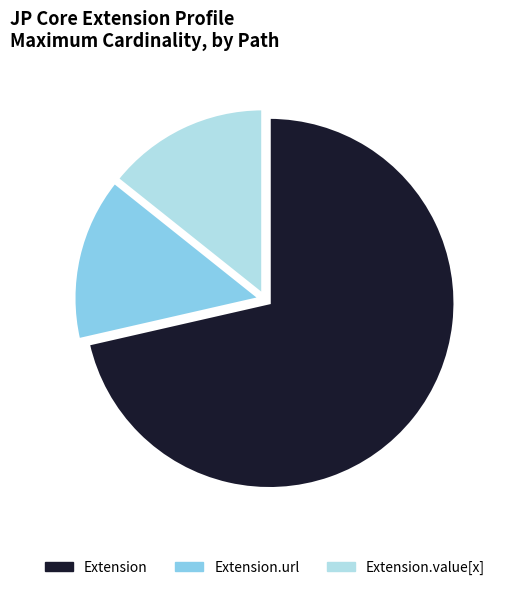

The Extension slice represents 86% of the pie. True or false?

False